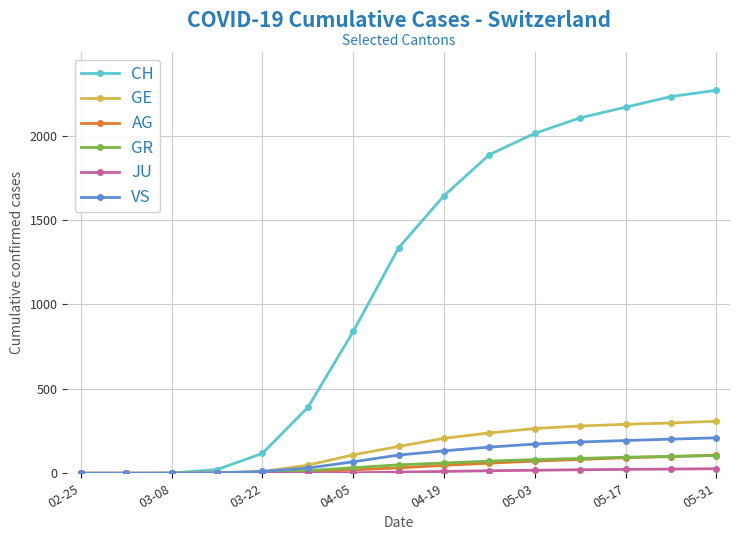

Which series has the largest total across all categories?

CH